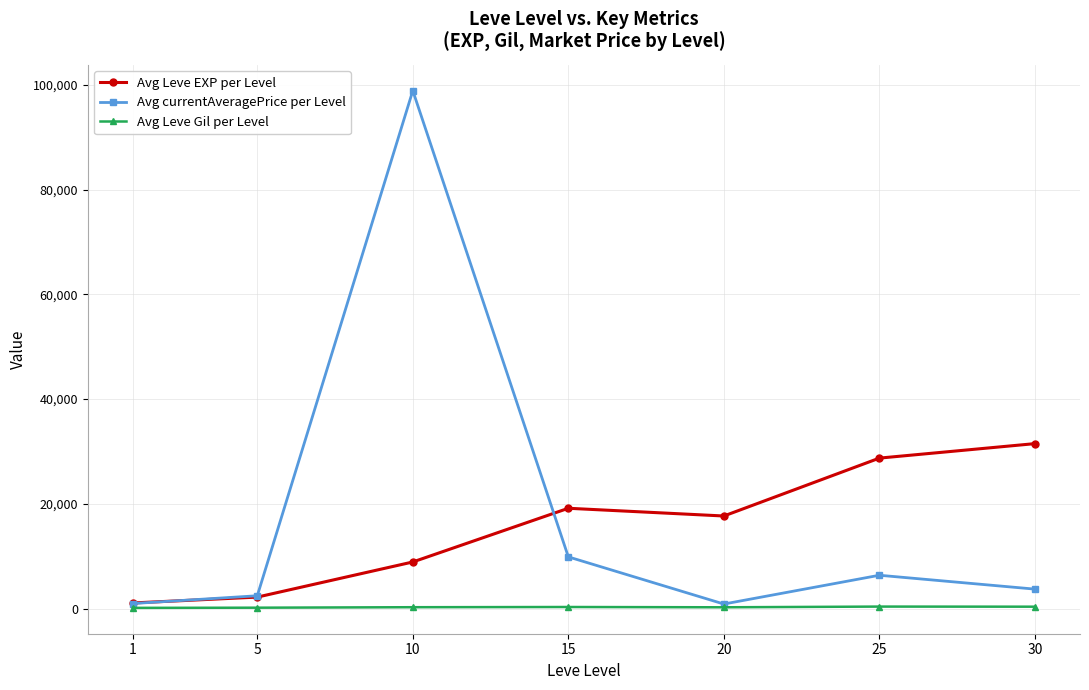

Is it true that Avg currentAveragePrice per Level equals 859.3 at 20?

True